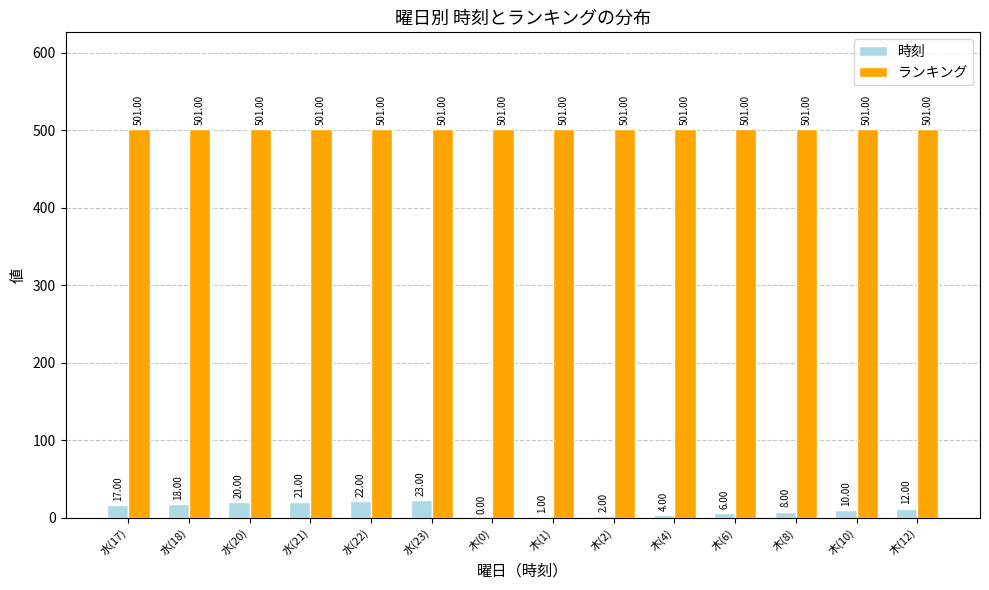

Between 水(17) and 水(23), which series saw the biggest shift?

時刻